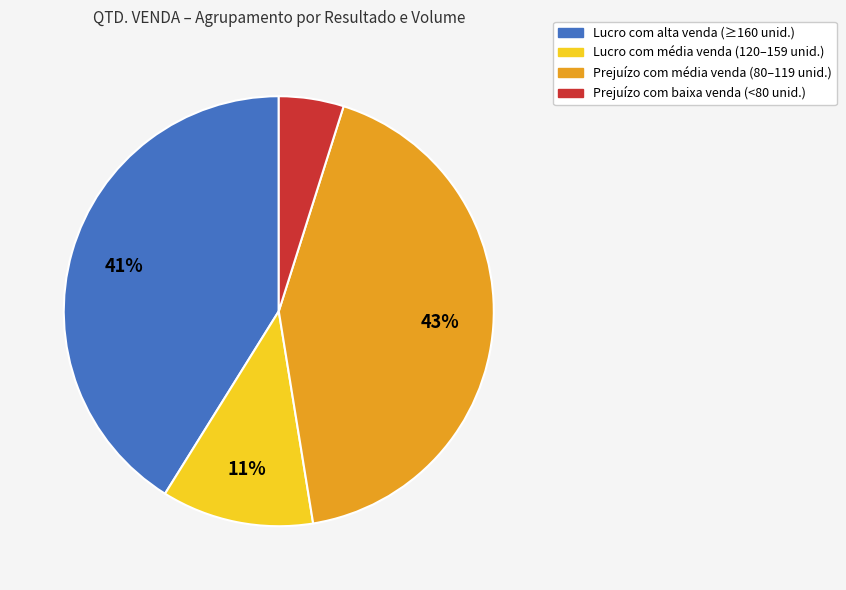

To the nearest percent, what is the difference between the largest and smallest slice percentages?

38%